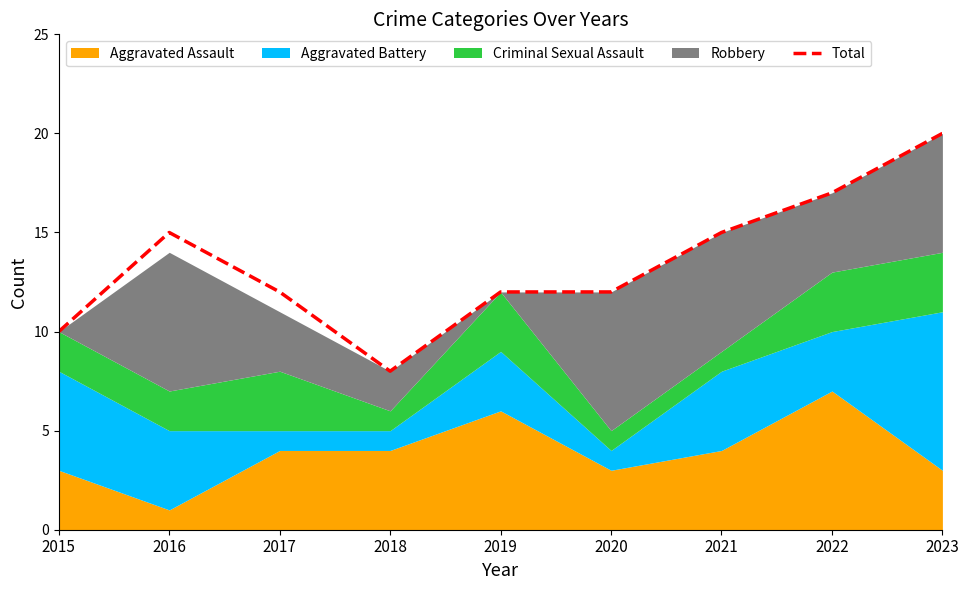

Rank the categories by value from highest to lowest.

2023, 2022, 2016, 2021, 2017, 2019, 2020, 2015, 2018